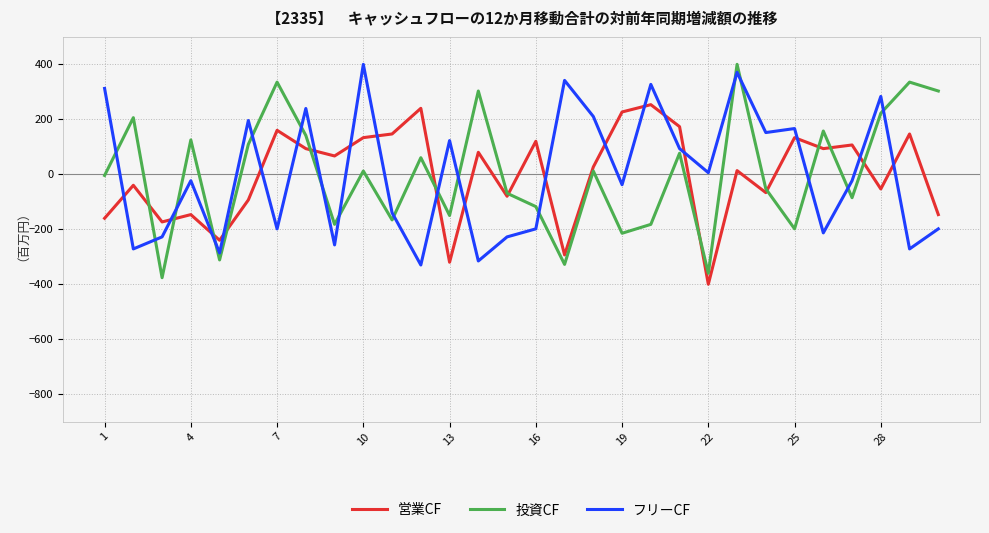

What is the smallest value displayed?

-400.0